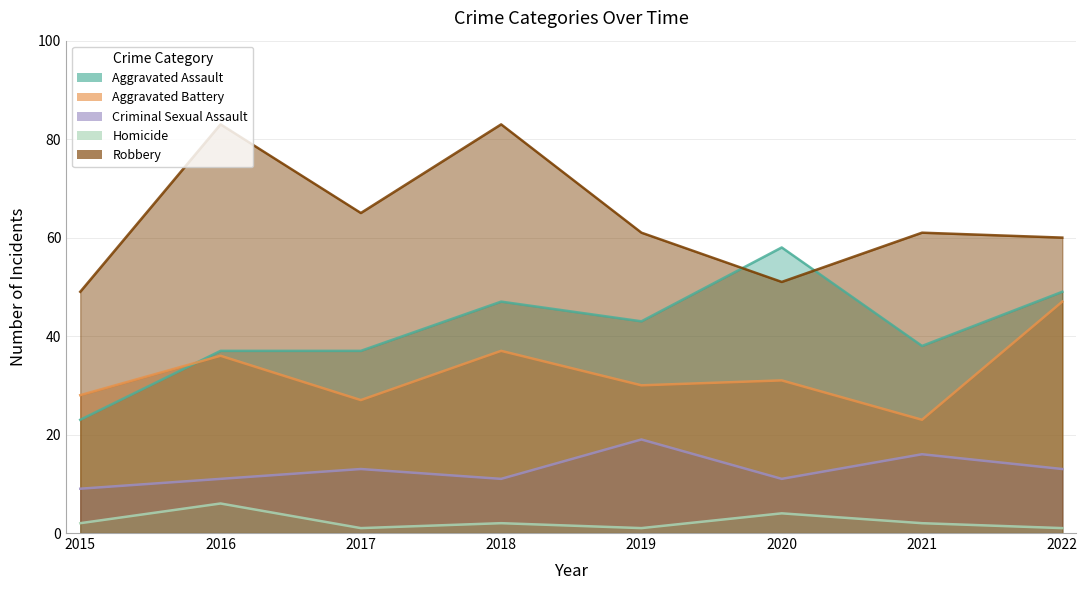

Does the chart have visible grid lines?

Yes